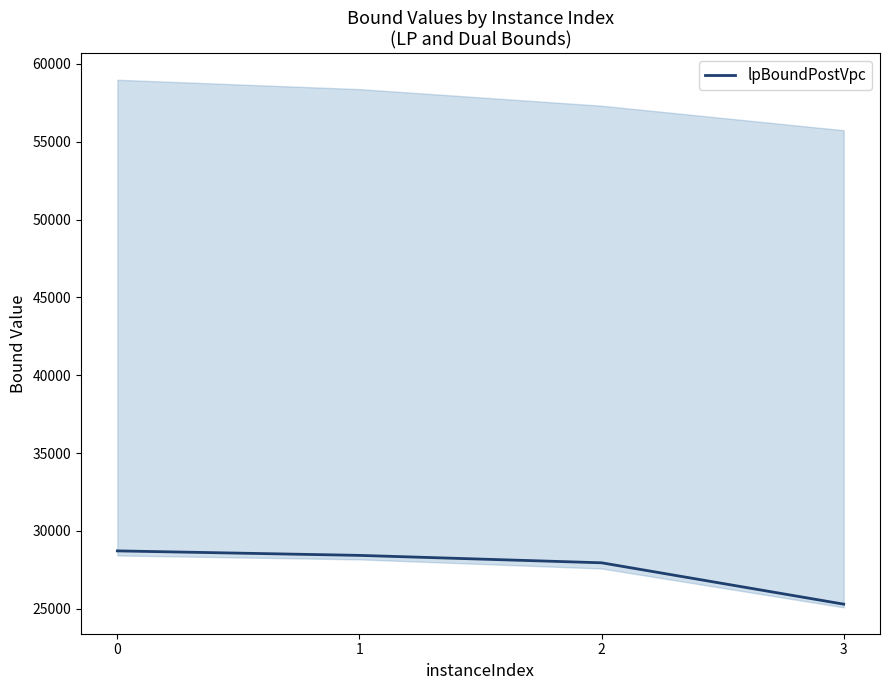

List the labels in order of value, smallest first.

3, 2, 1, 0